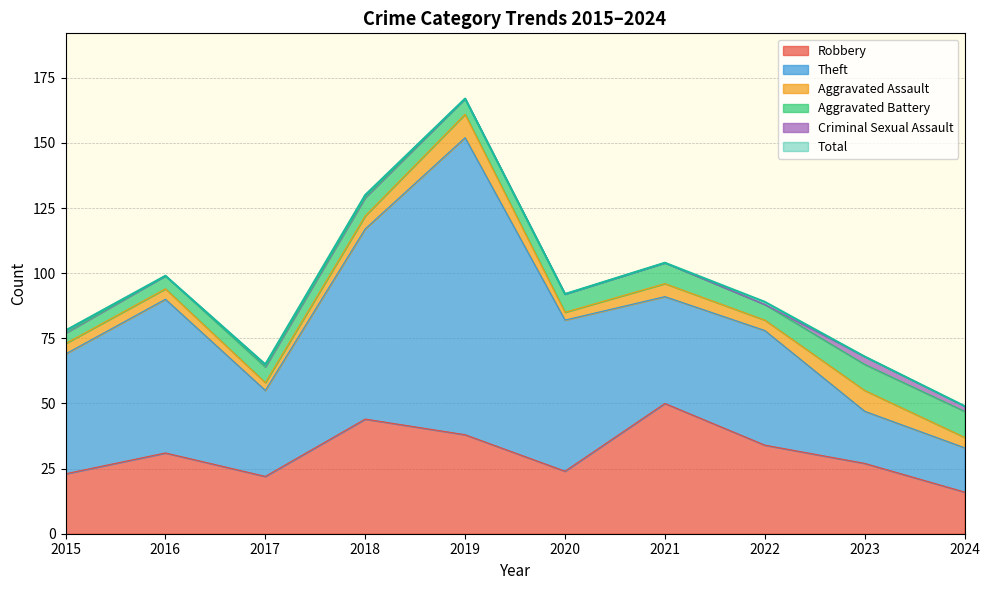

How many times do Theft and Robbery cross each other?

4